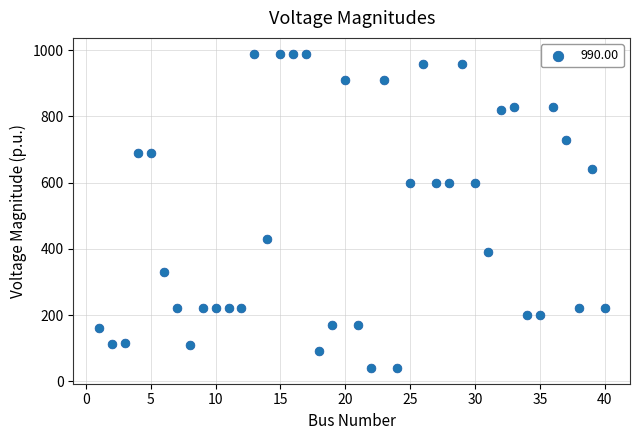

What is the range of X values (max minus min)?

39